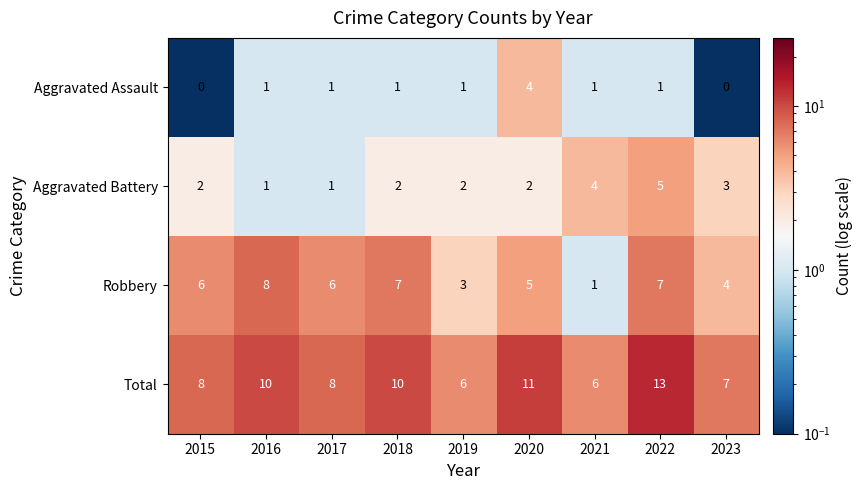

The value of Aggravated Assault at 2021 is 1. True or false?

True